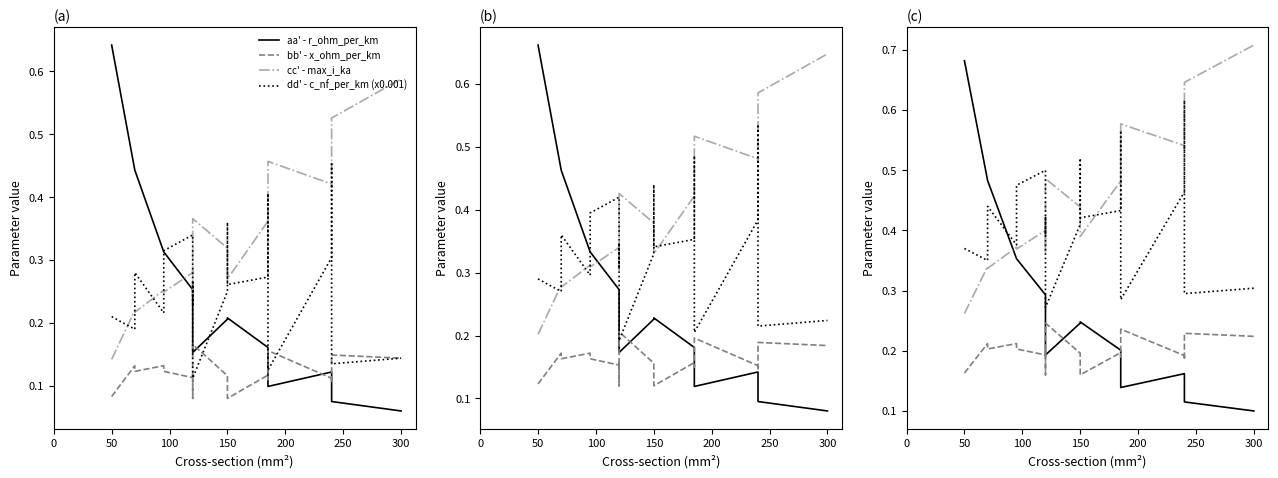

True or false: cc' - max_i_ka and bb' - x_ohm_per_km cross at least once.

False